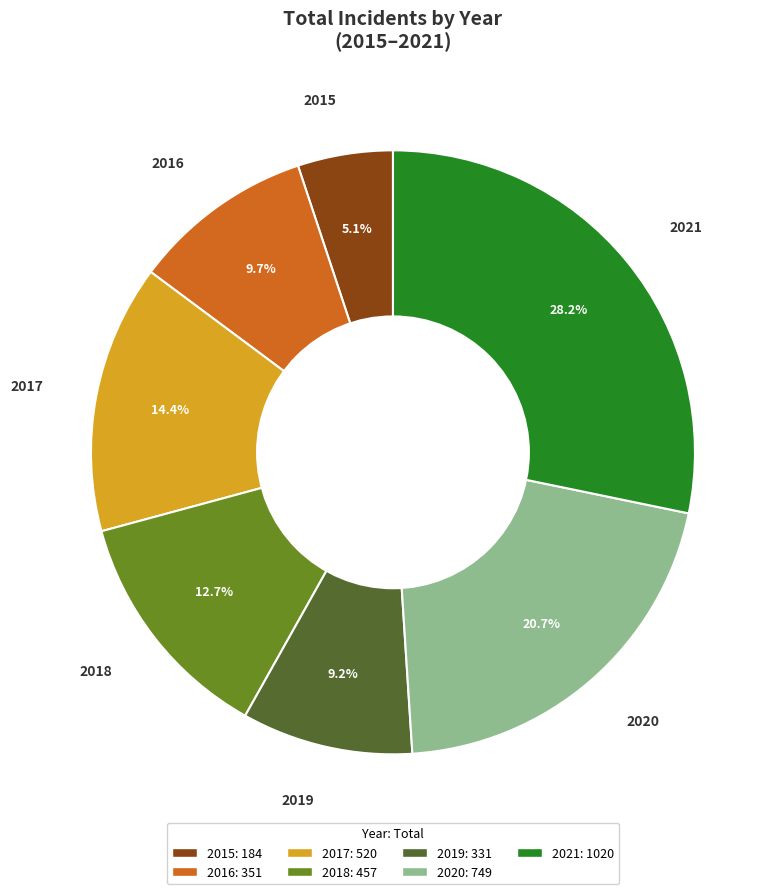

To the nearest percent, what is the difference between the largest and smallest slice percentages?

23%